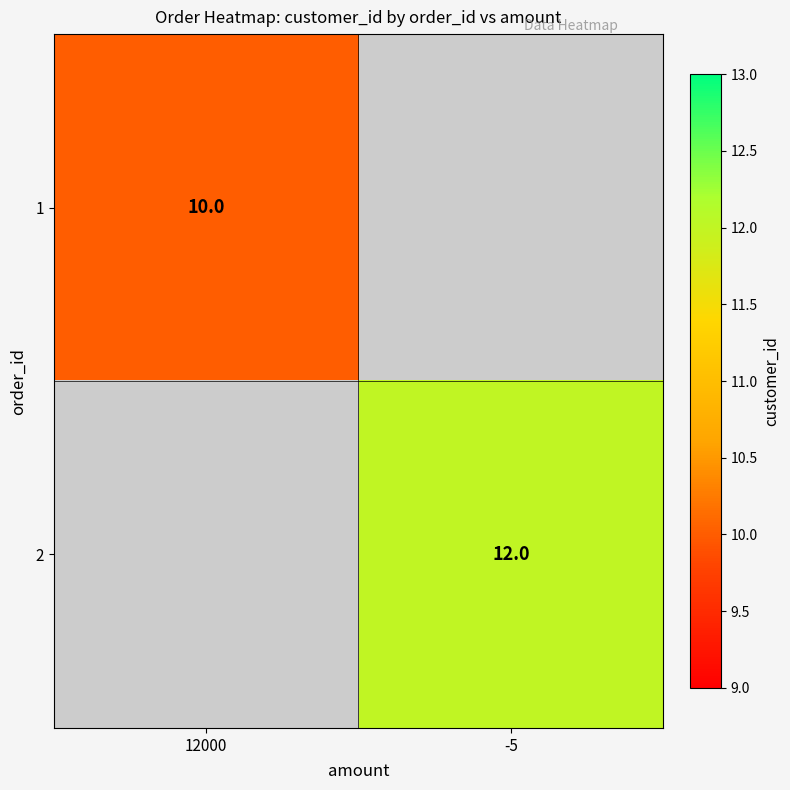

Is it true that 2 equals 6.2 at -5?

False